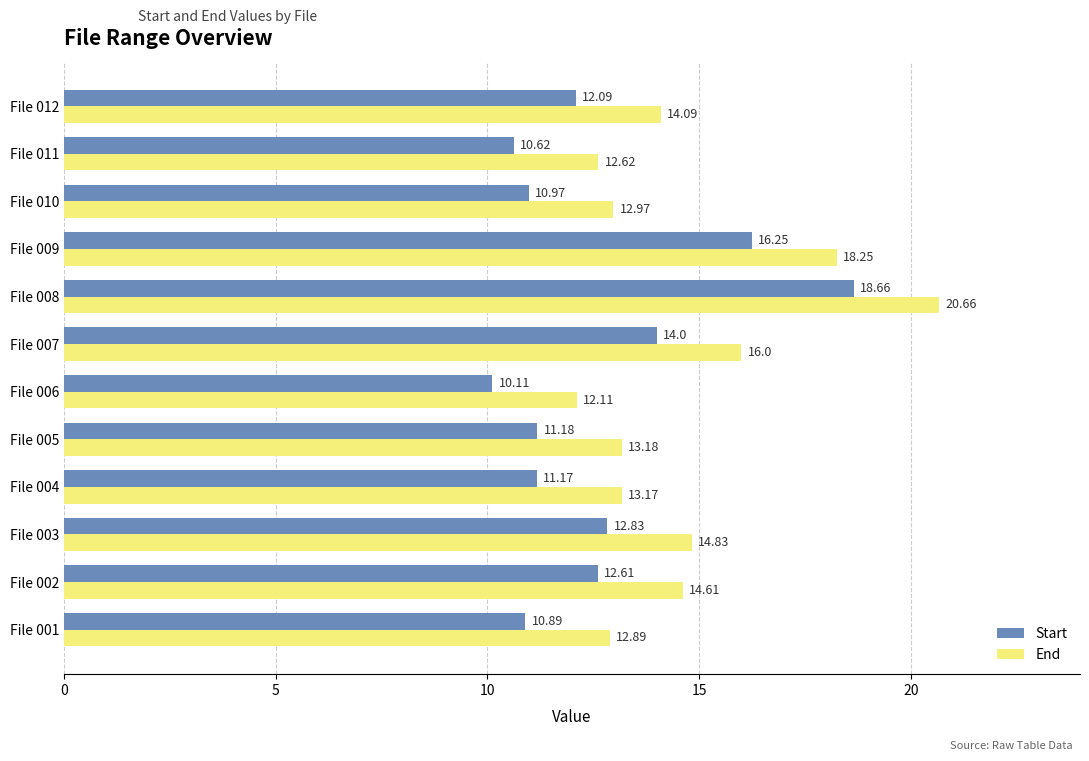

How many categories are shown in the chart?

12